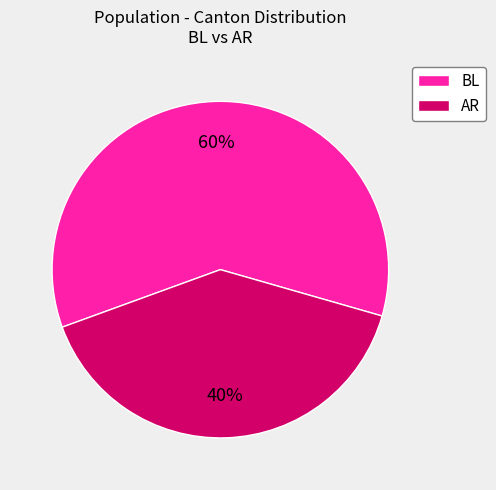

Combined, do BL and AR account for over 50%?

Yes